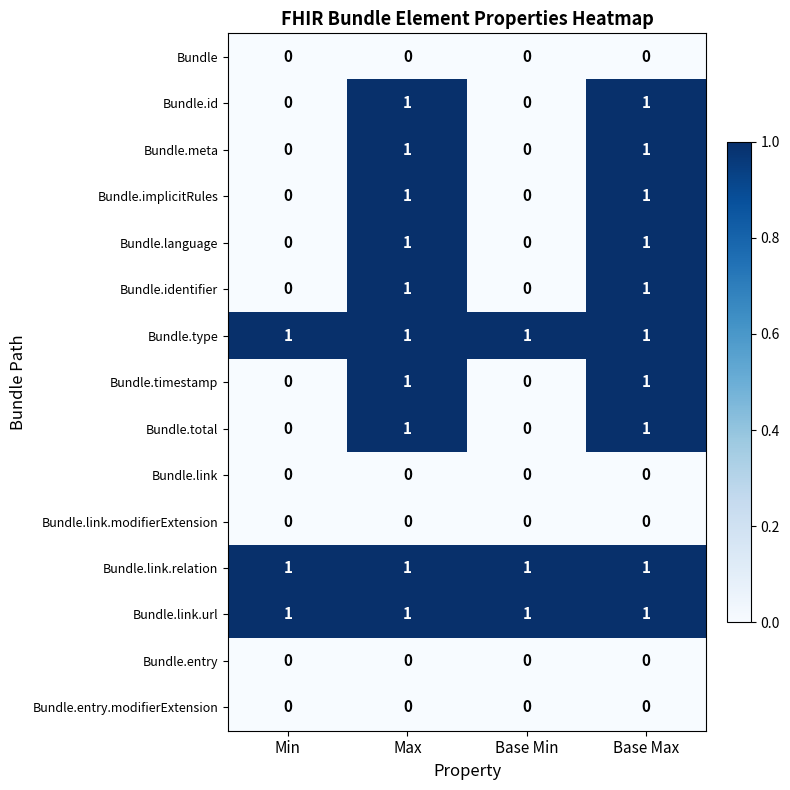

The value of Bundle.link.modifierExtension at Min is 0. True or false?

True